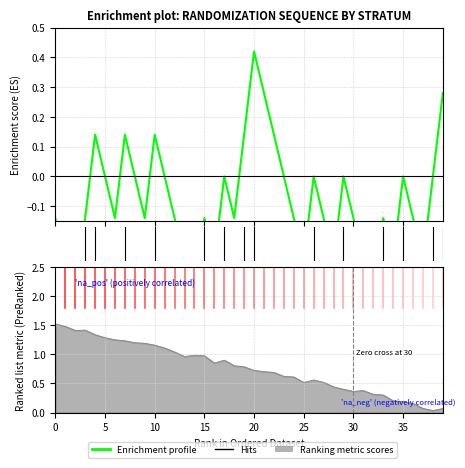

Which label corresponds to the largest value in the chart?

20